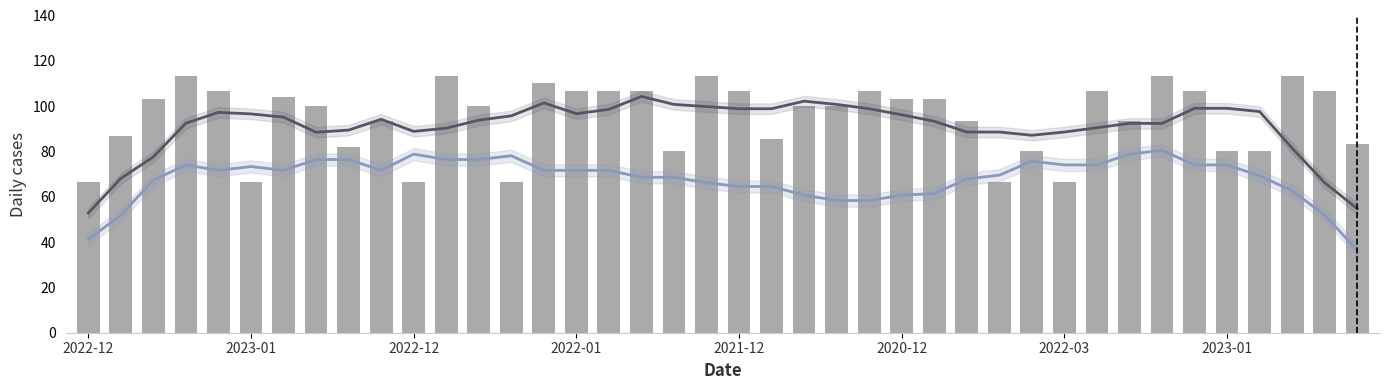

Are the bars grouped side by side (vs. stacked)?

Yes